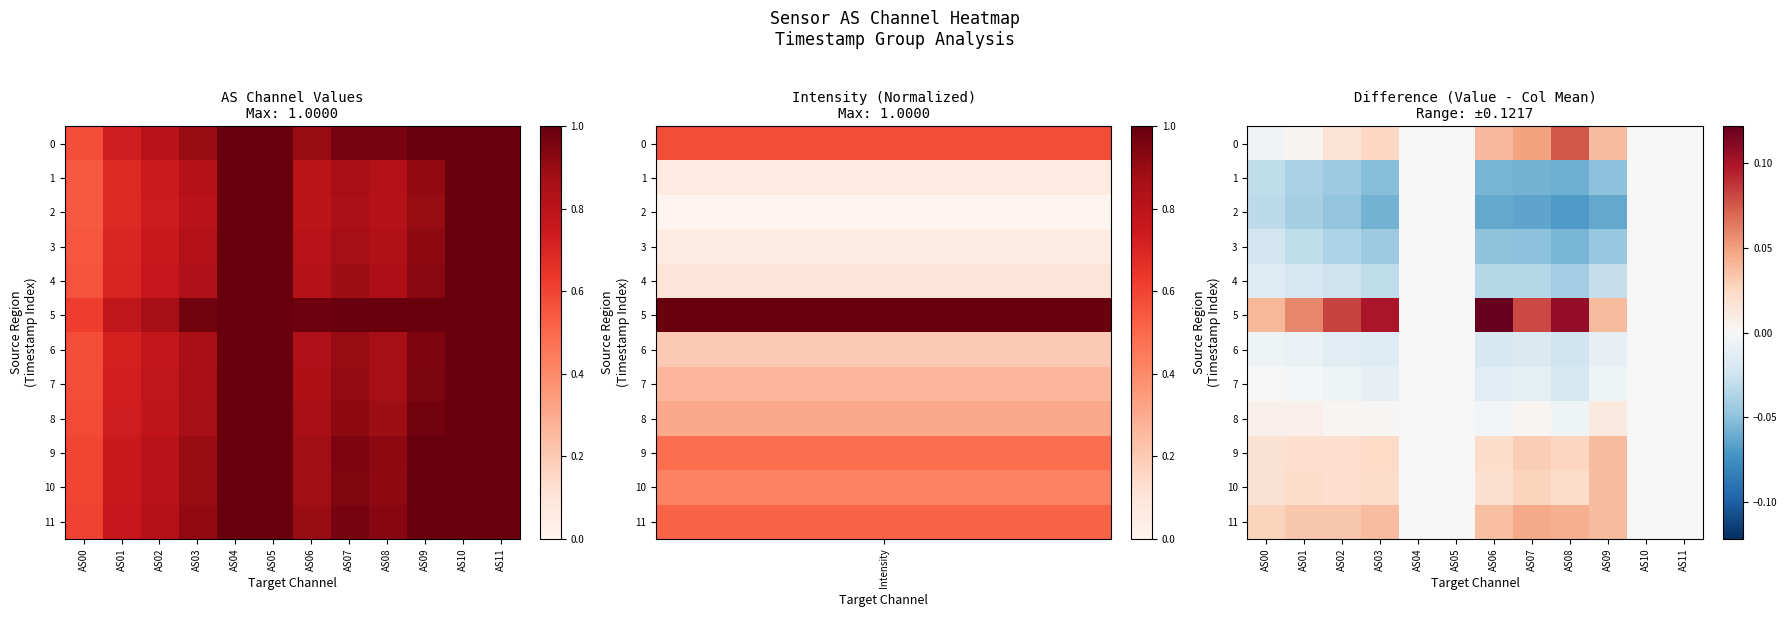

Which series has the largest total across all categories?

5